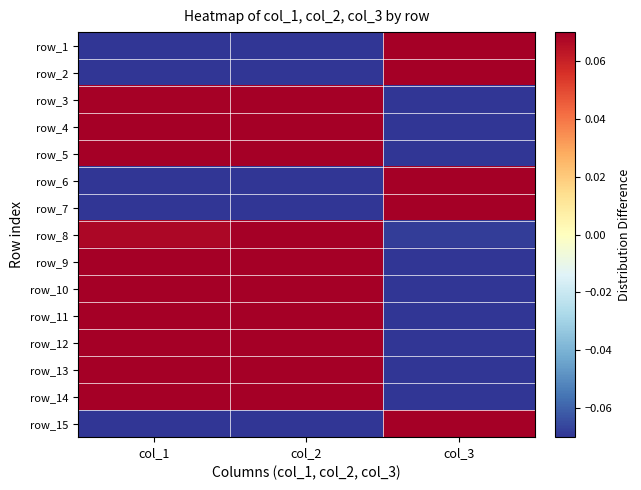

How many values in row_3 are above zero?

2